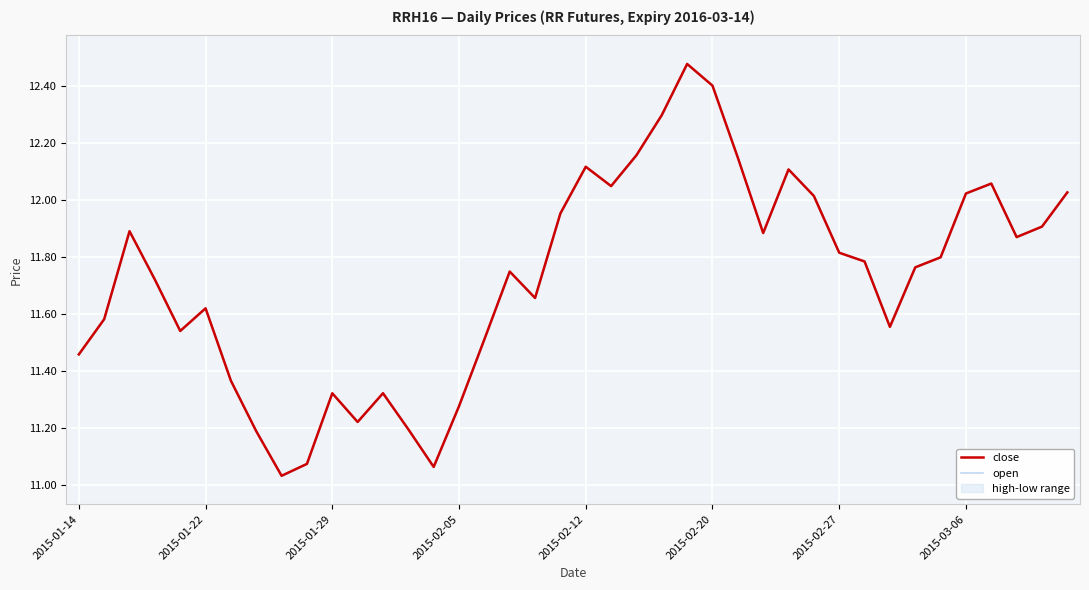

What value does the open series have at 11?

11.2